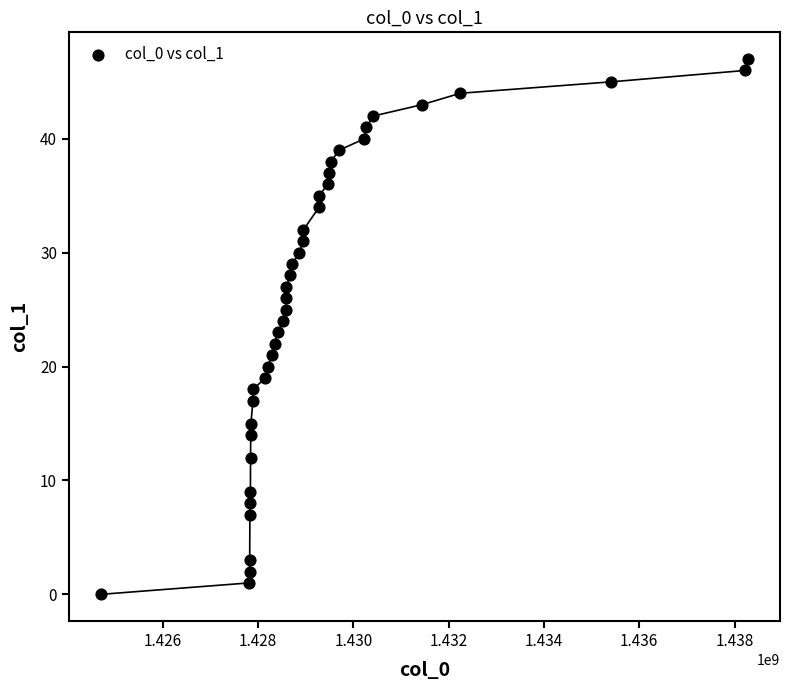

What is the range of Y values (max minus min)?

47